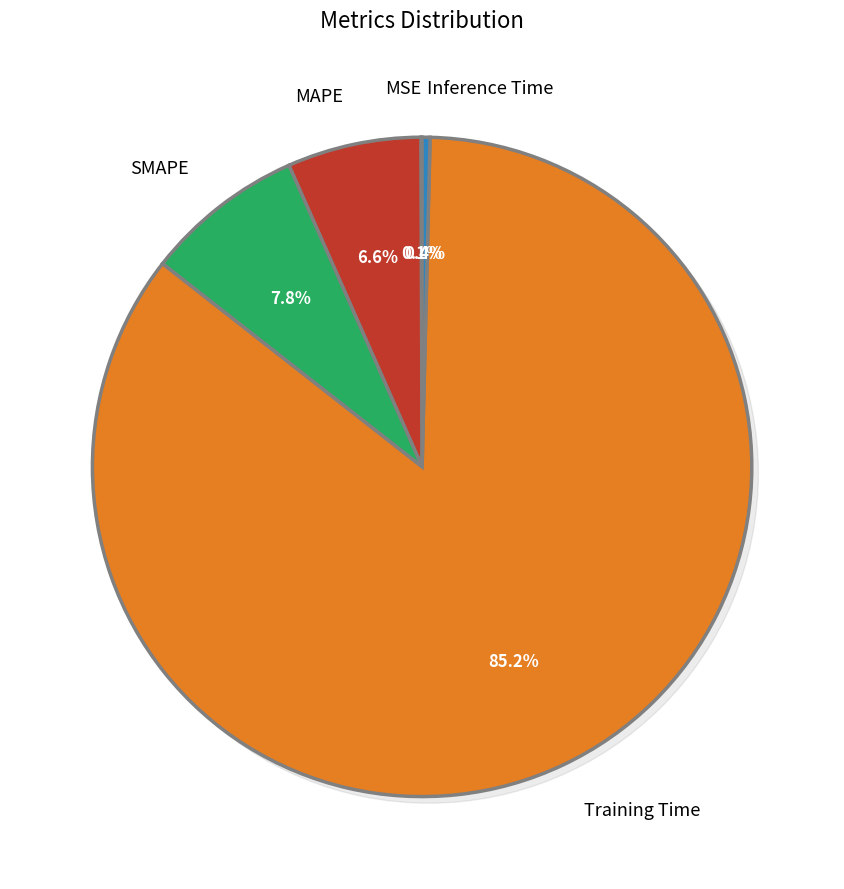

Which slice represents more than half of the pie?

Training Time